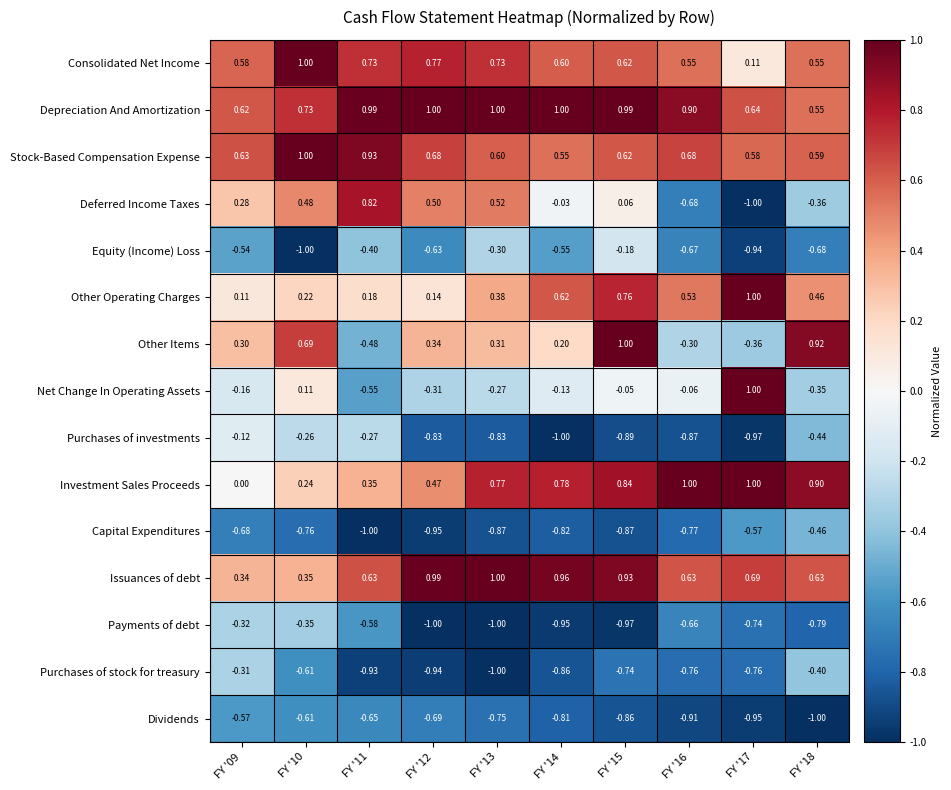

Which series has the widest spread of values?

Deferred Income Taxes